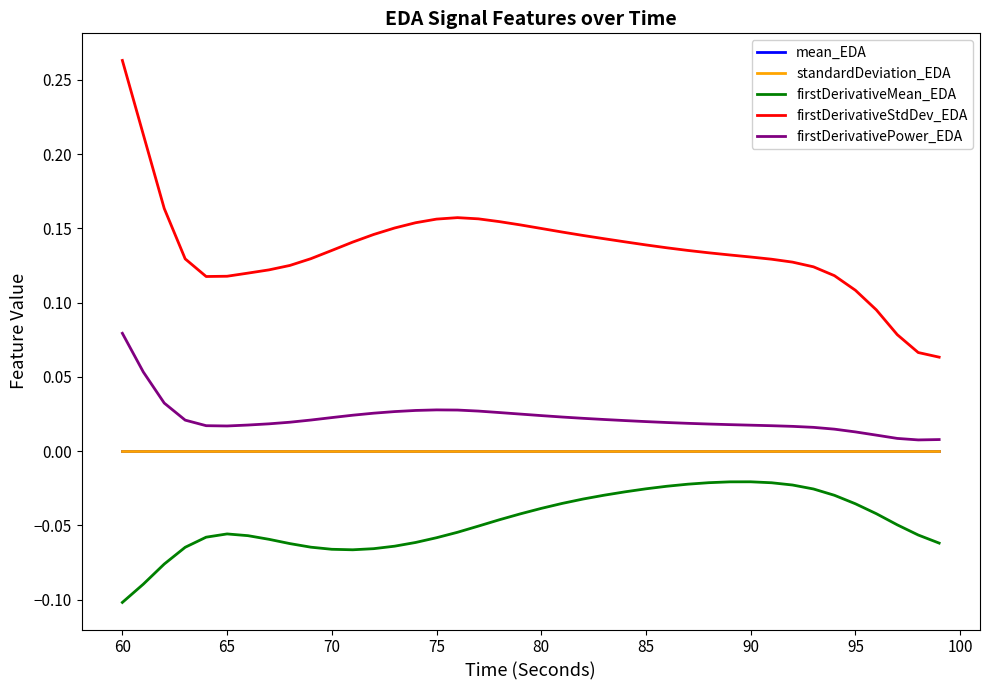

At how many categories does at least one series exceed 0?

40